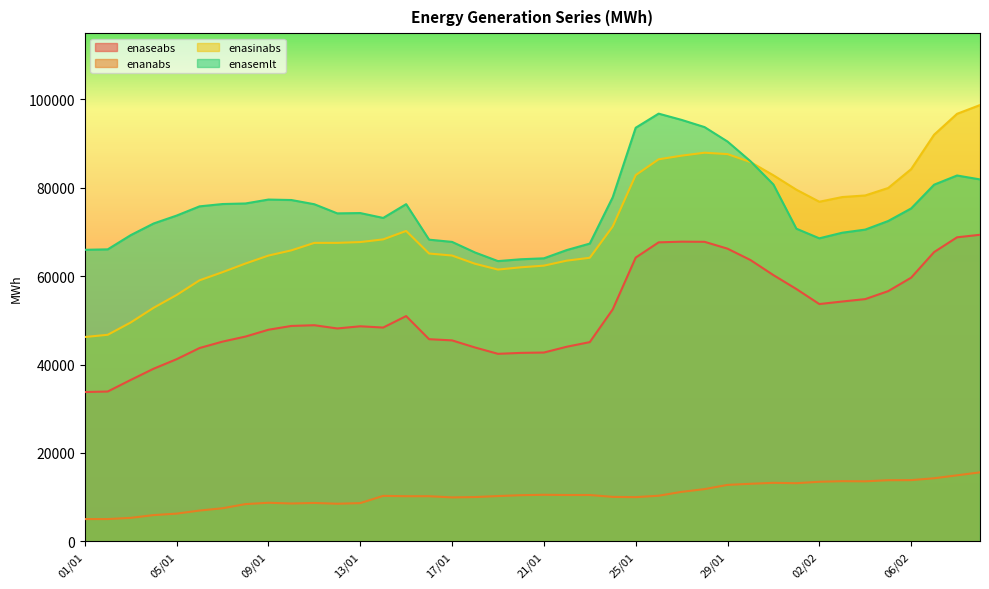

Where does the enanabs series first go above 10270?

14/01